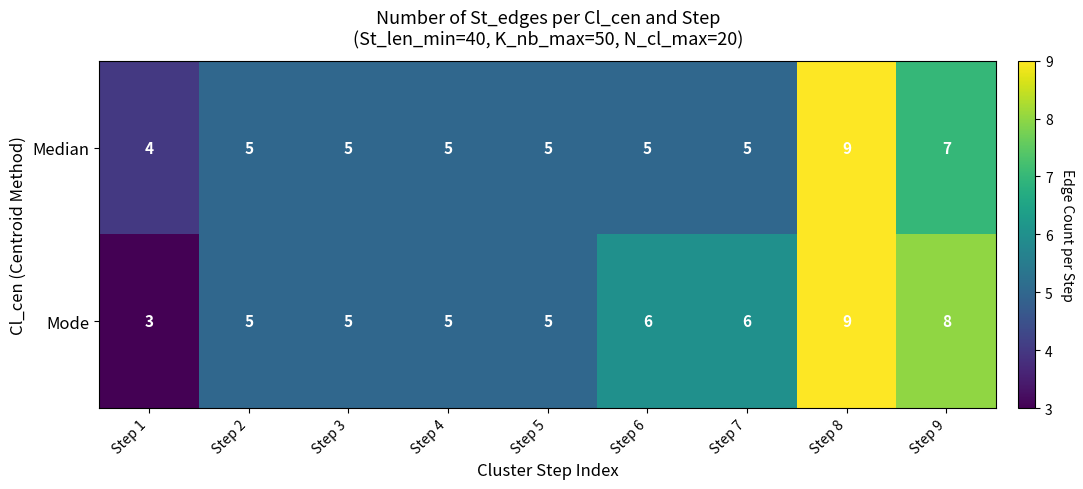

Count the number of data series in this chart.

2